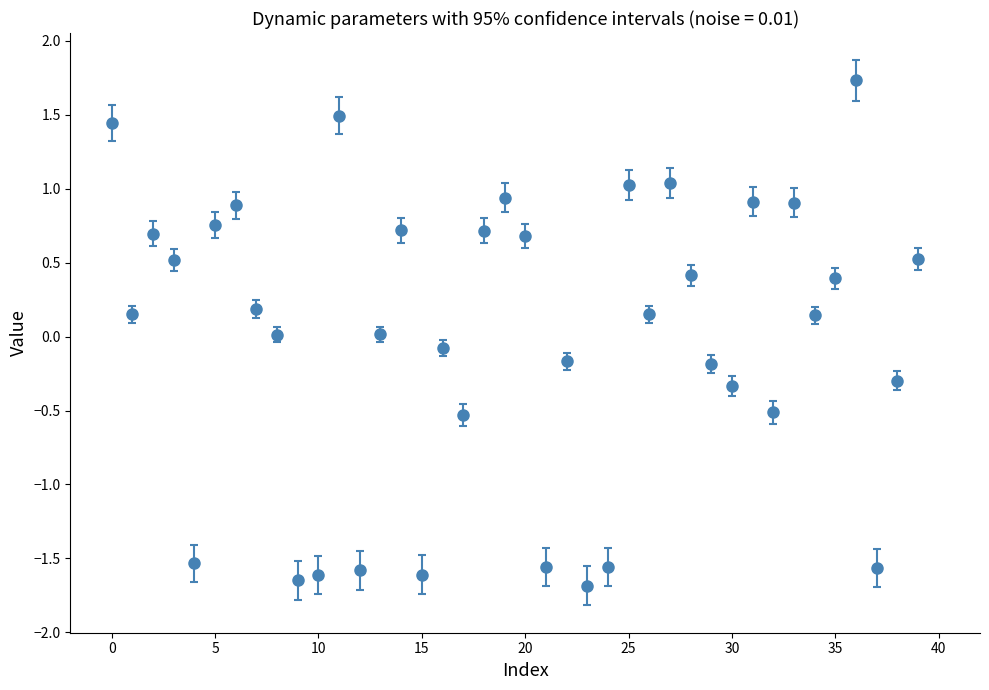

What is the minimum value shown in the chart?

-1.7